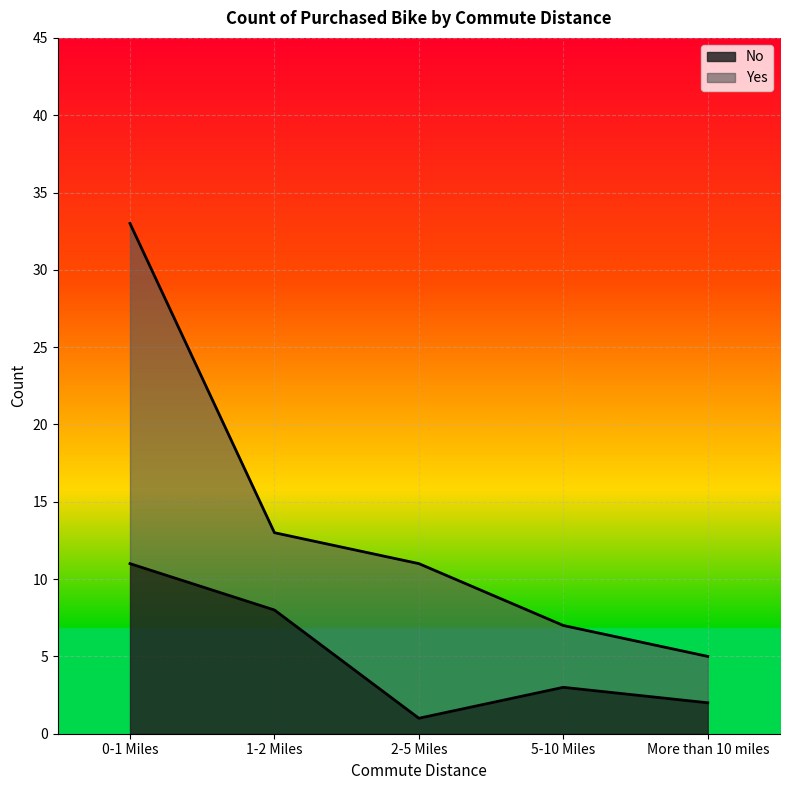

List the labels in order of value, smallest first.

2-5 Miles, More than 10 miles, 5-10 Miles, 1-2 Miles, 0-1 Miles